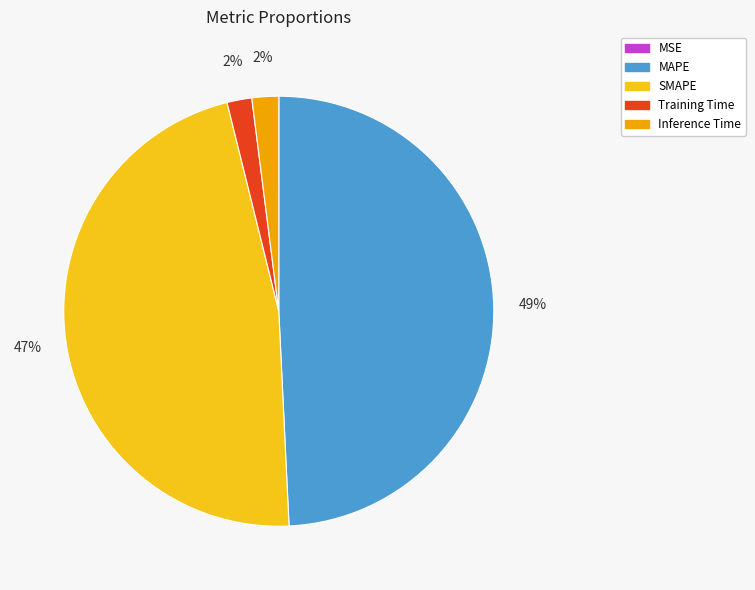

To the nearest percent, what is the combined percentage of Inference Time and MAPE?

51%